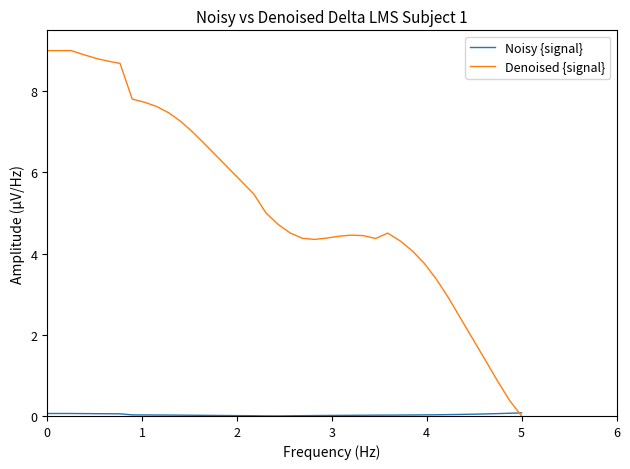

Which series has the largest total across all categories?

Denoised {signal}